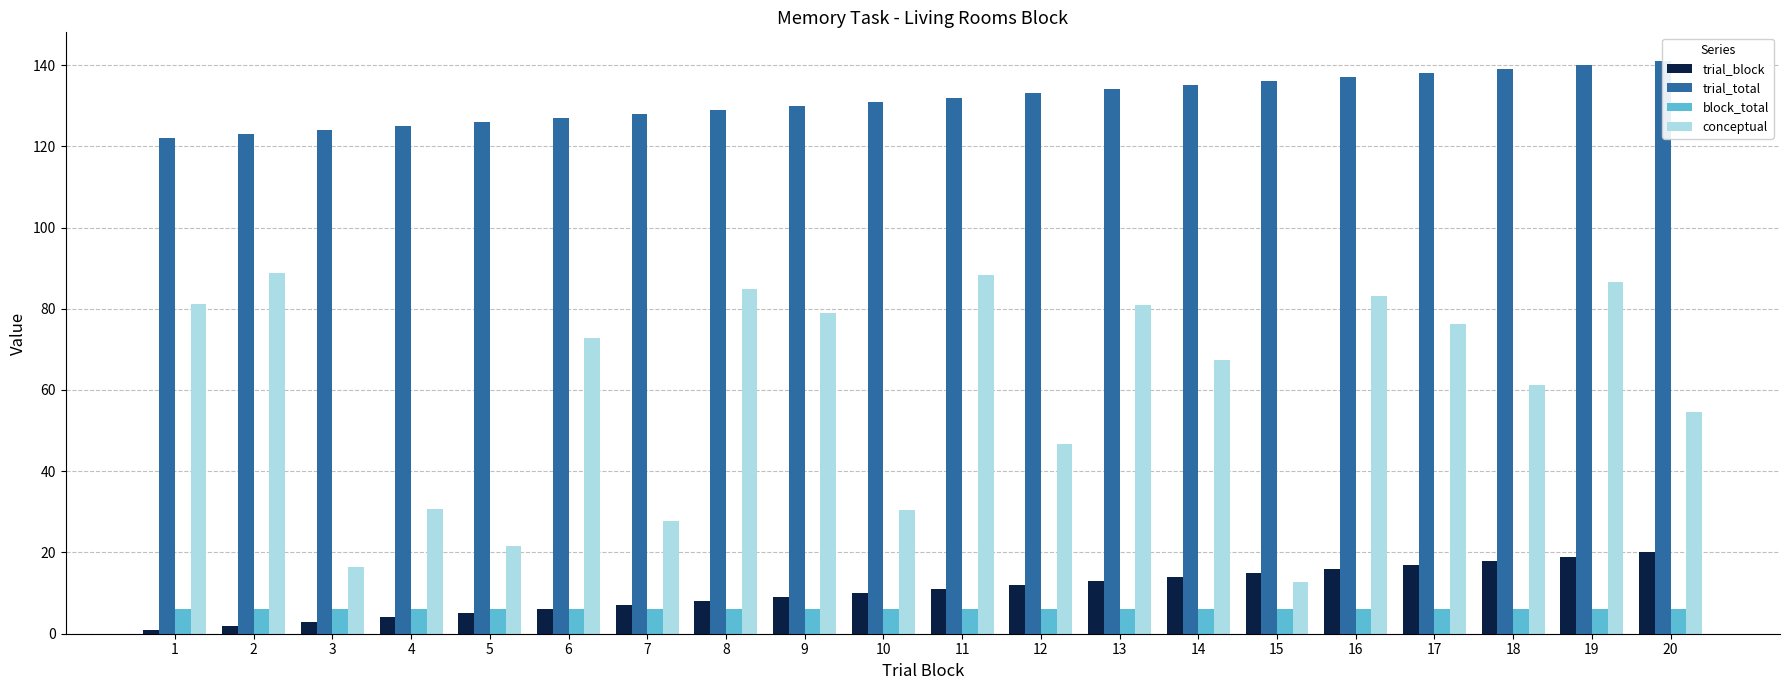

At which label does trial_total first exceed 132?

12